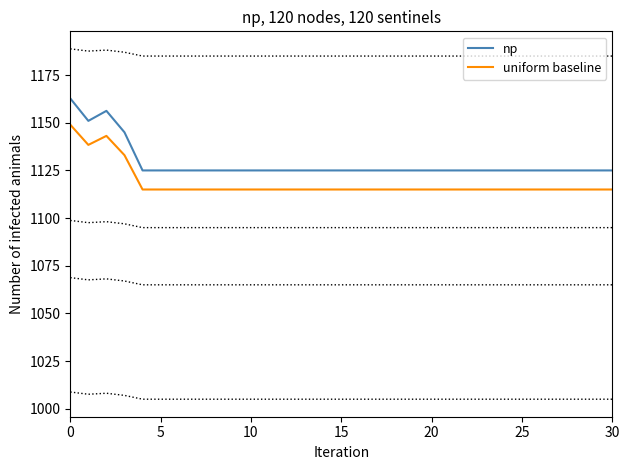

What is the label of the 8th point from the left?

7